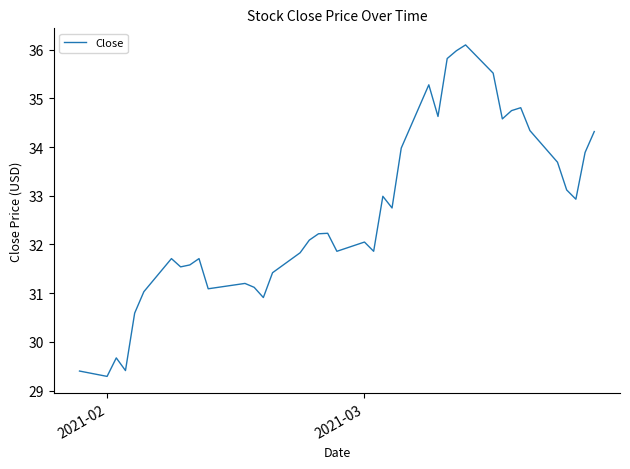

What is the greatest value displayed?

36.1